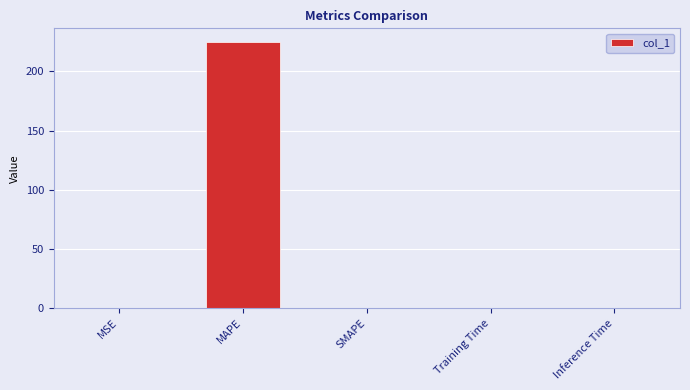

The value at Training Time is 0.0. True or false?

True